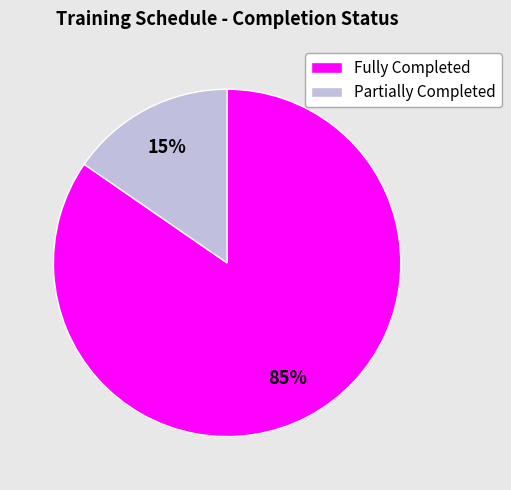

Which slice is the smallest?

Partially Completed